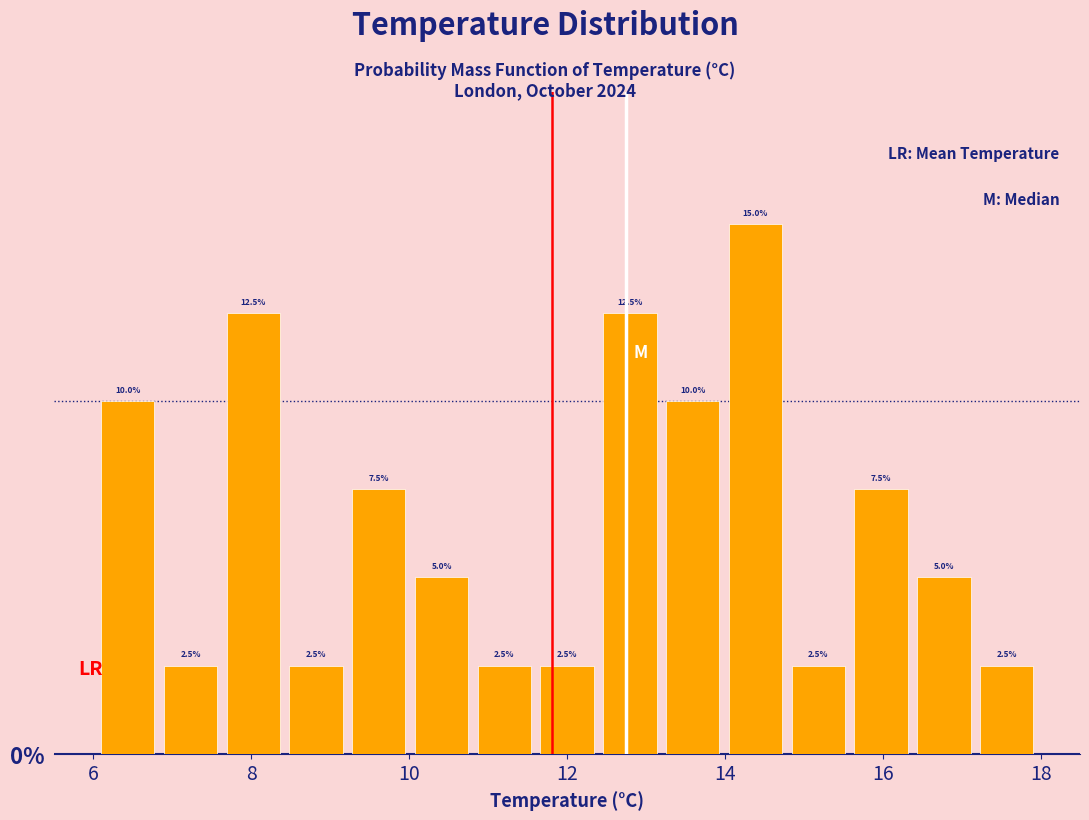

Around what value on the x-axis is the tallest bar? Give the approximate position of its centre, as read against the axis.

14.4